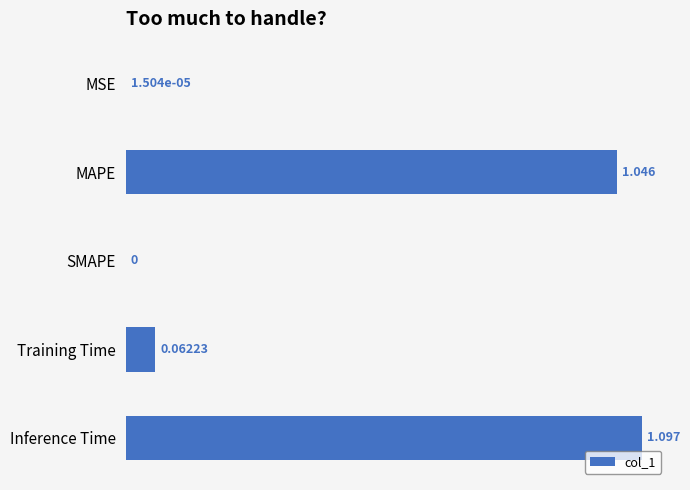

Which category has the highest value across all series?

Inference Time